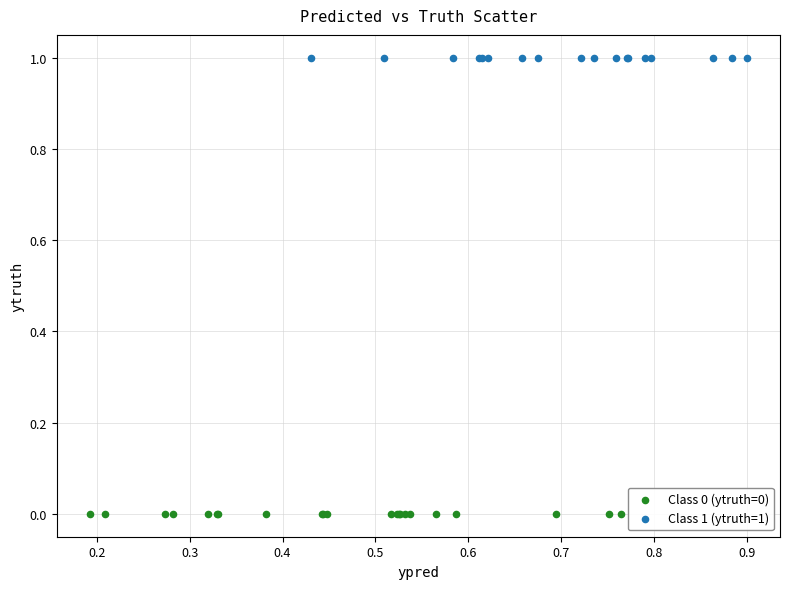

Which series contains the lowest Y value?

Class 0 (ytruth=0)